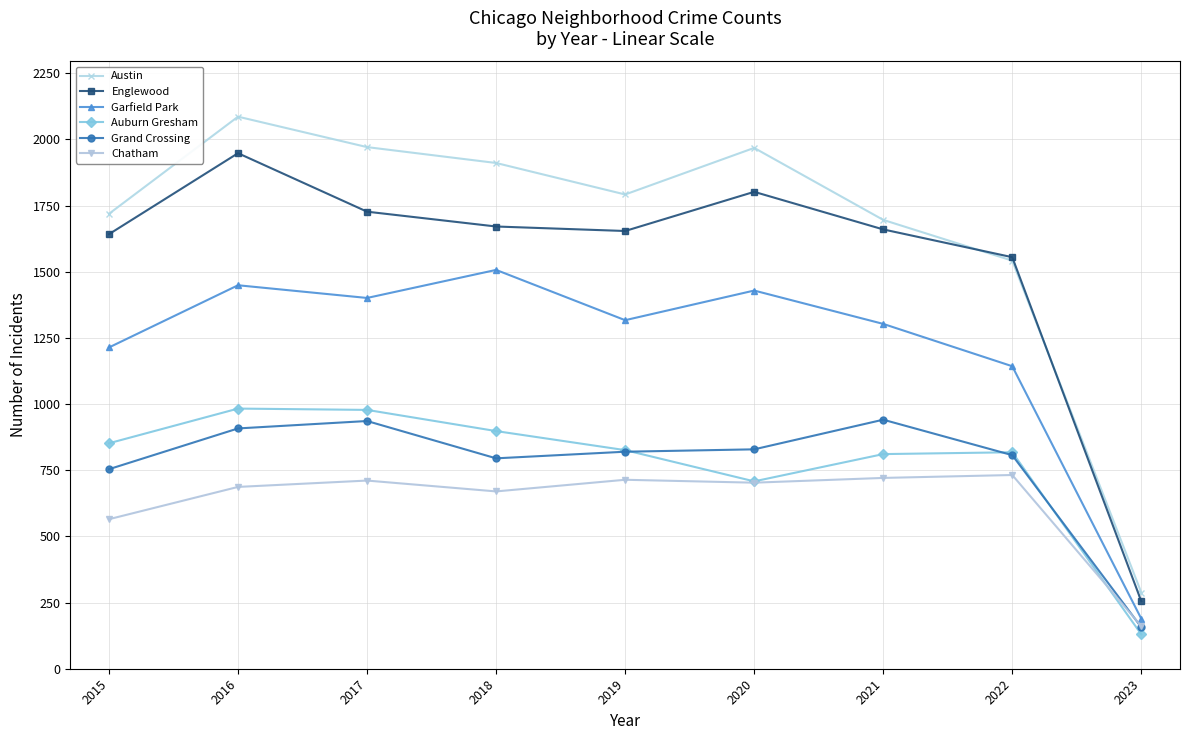

At which category does Austin reach its first local valley?

2019